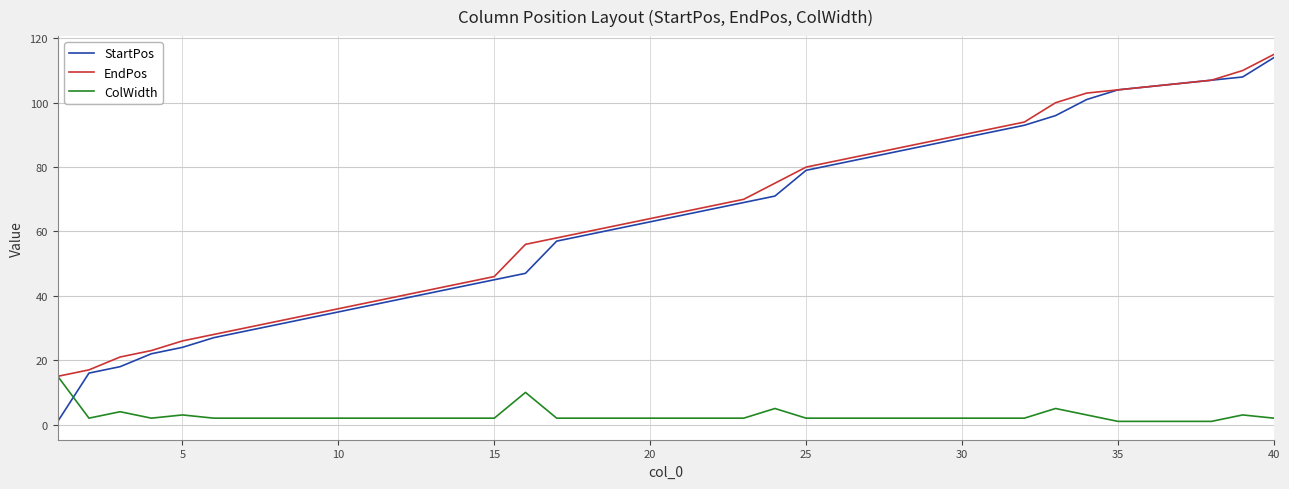

What is the maximum value for EndPos?

115